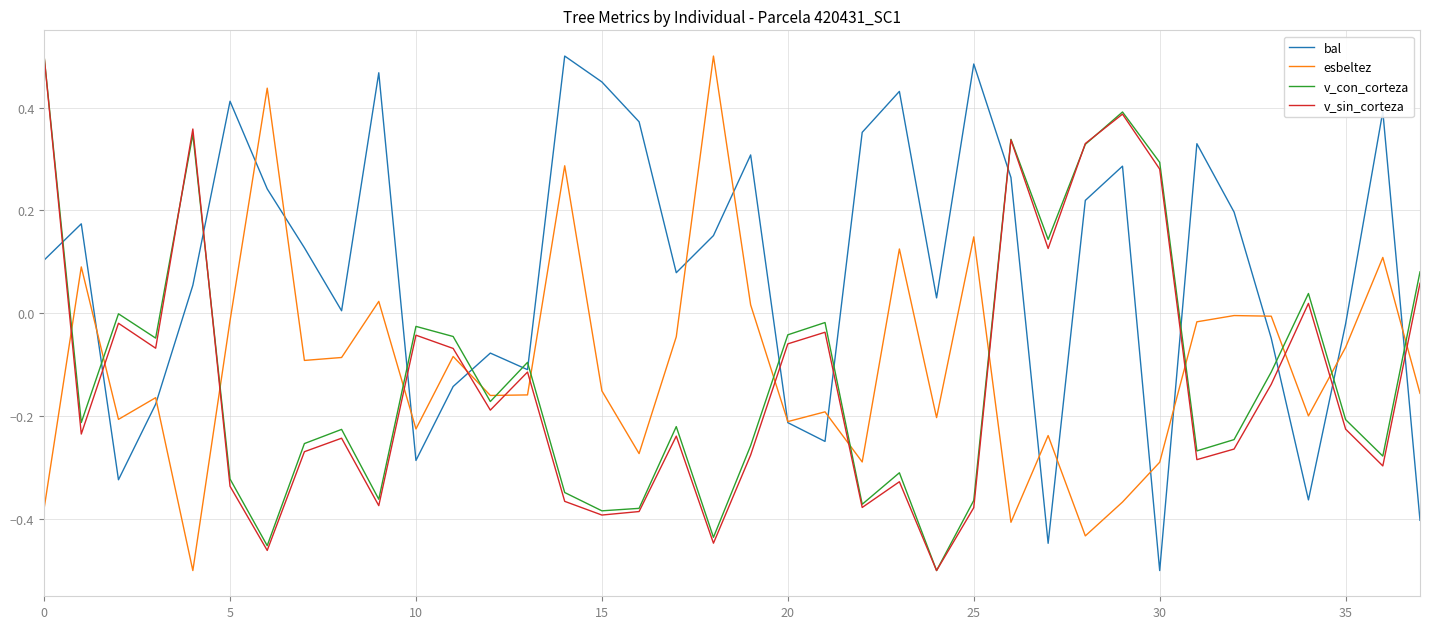

Which series has the largest total across all categories?

bal